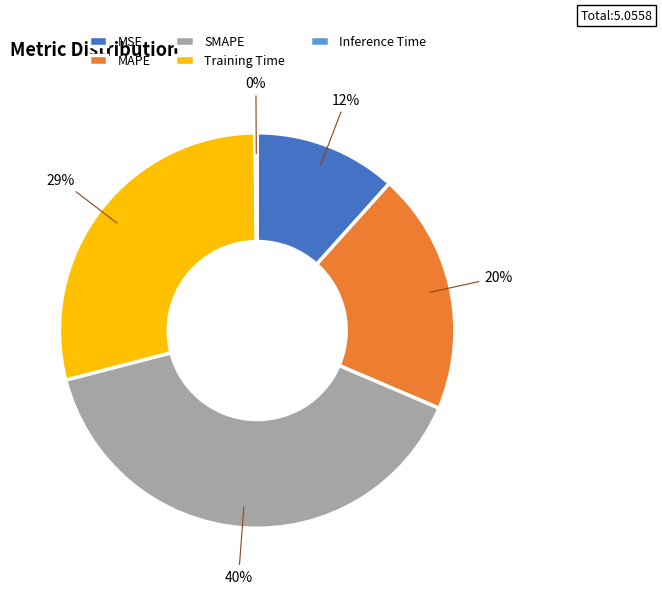

What is the ratio of the value at Training Time to the value at SMAPE?

0.7